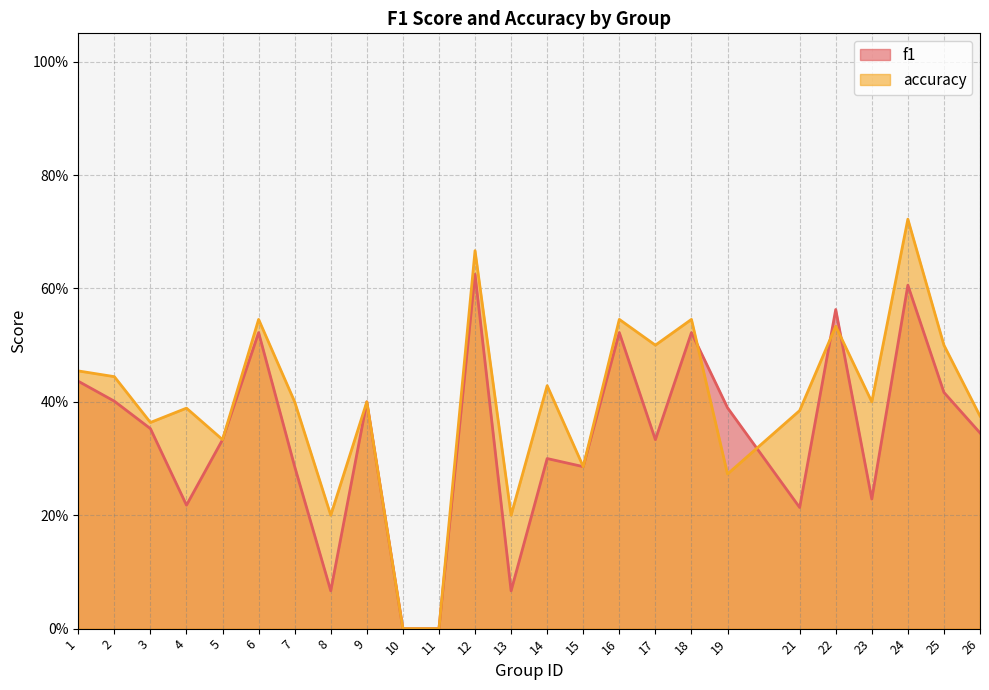

What is the sum of all accuracy values?

9.9